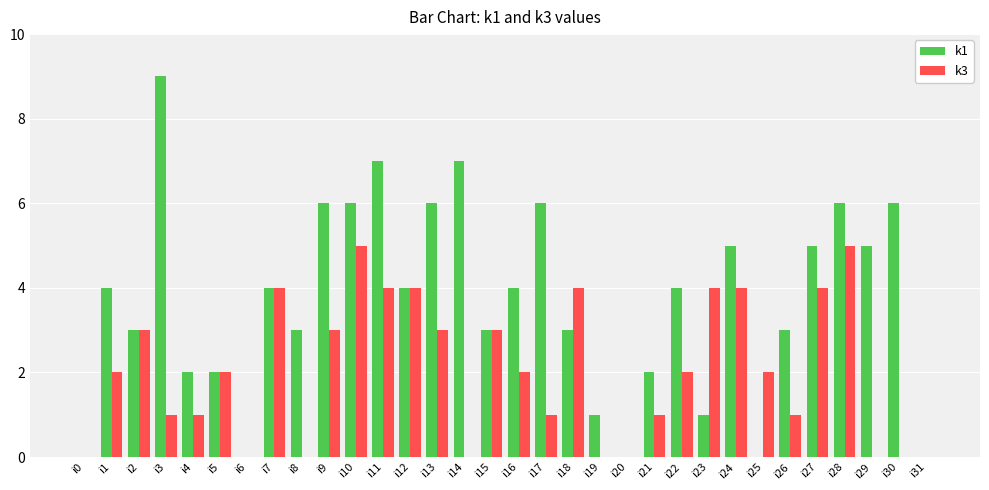

What is the difference between the k1 values at i7 and i9?

2